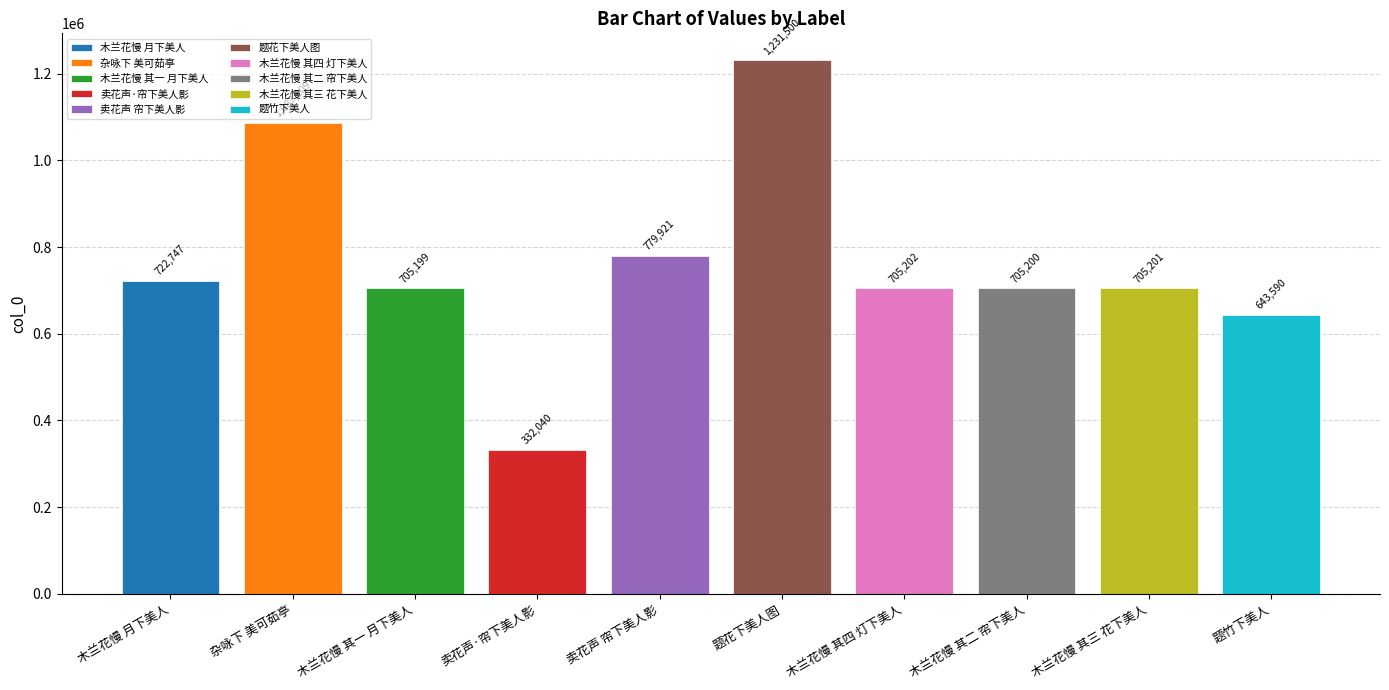

What is the maximum value shown in the chart?

1231500